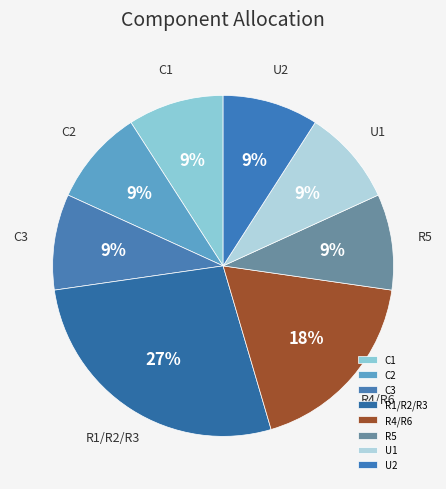

To the nearest percent, what portion does R5 represent?

9%